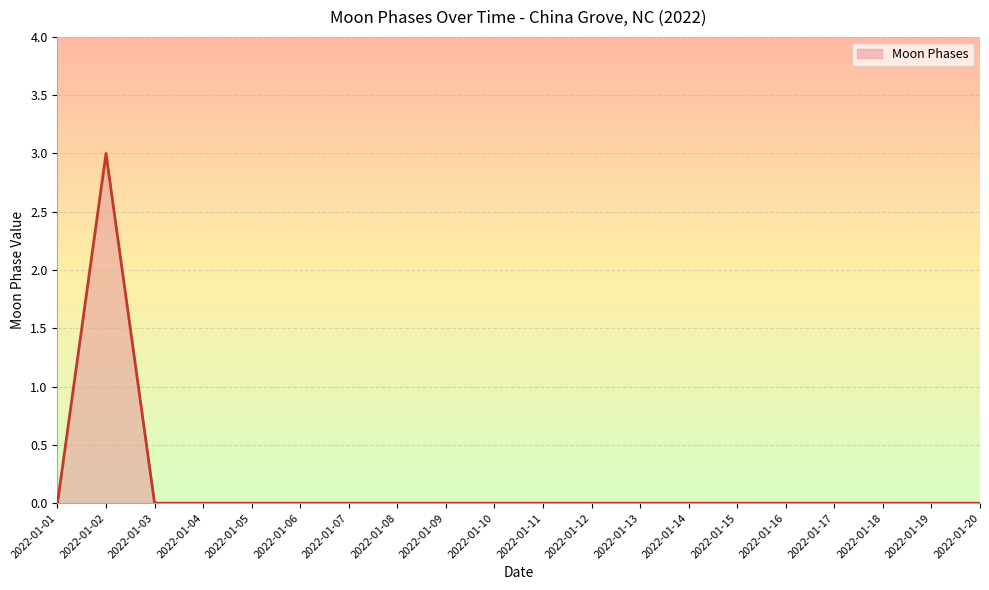

Count the values in the range 0 to 1.

19